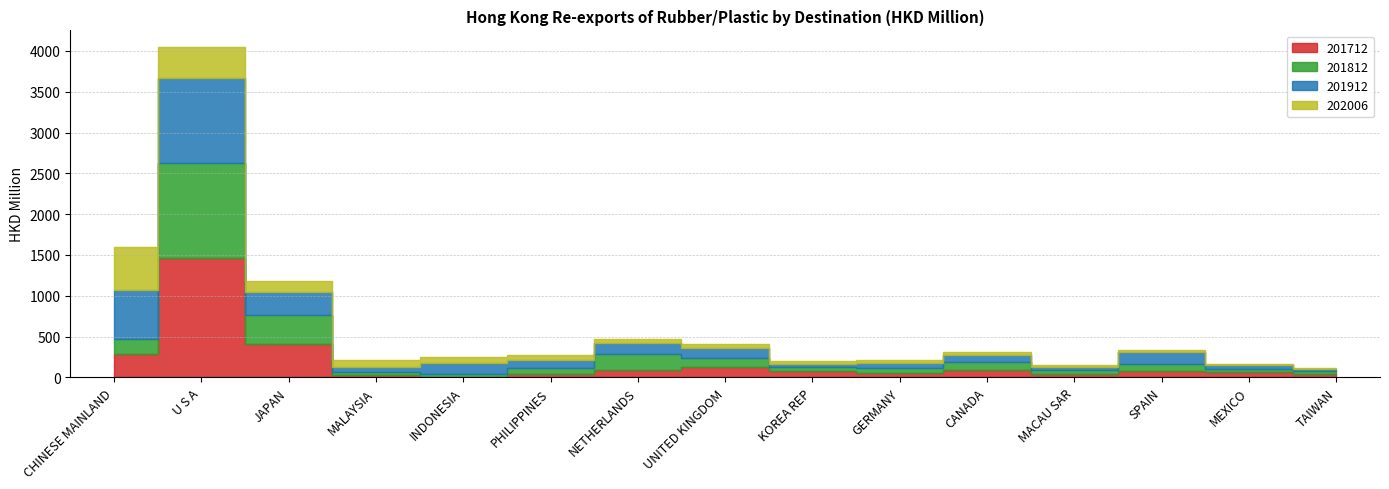

At which category does 201712 reach its first local valley?

INDONESIA